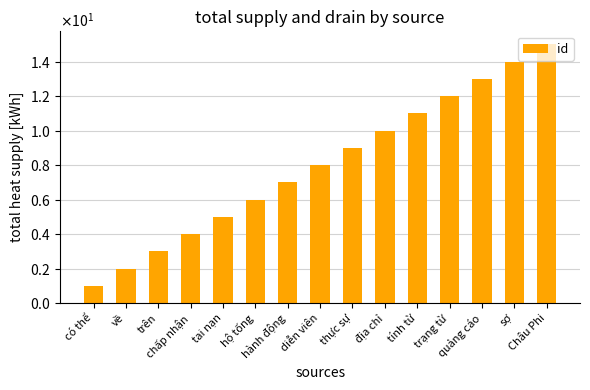

Reading left to right, list all the values displayed in this chart.

có thể=1	về=2	trên=3	chấp nhận=4	tai nạn=5	hộ tống=6	hành động=7	diễn viên=8	thực sự=9	địa chỉ=10	tính từ=11	trạng từ=12	quảng cáo=13	sợ=14	Châu Phi=15